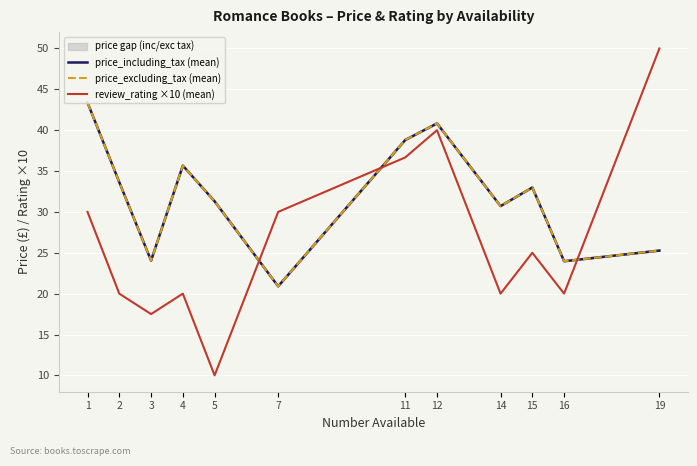

How many values in the price_excluding_tax (mean) series are below 32?

6